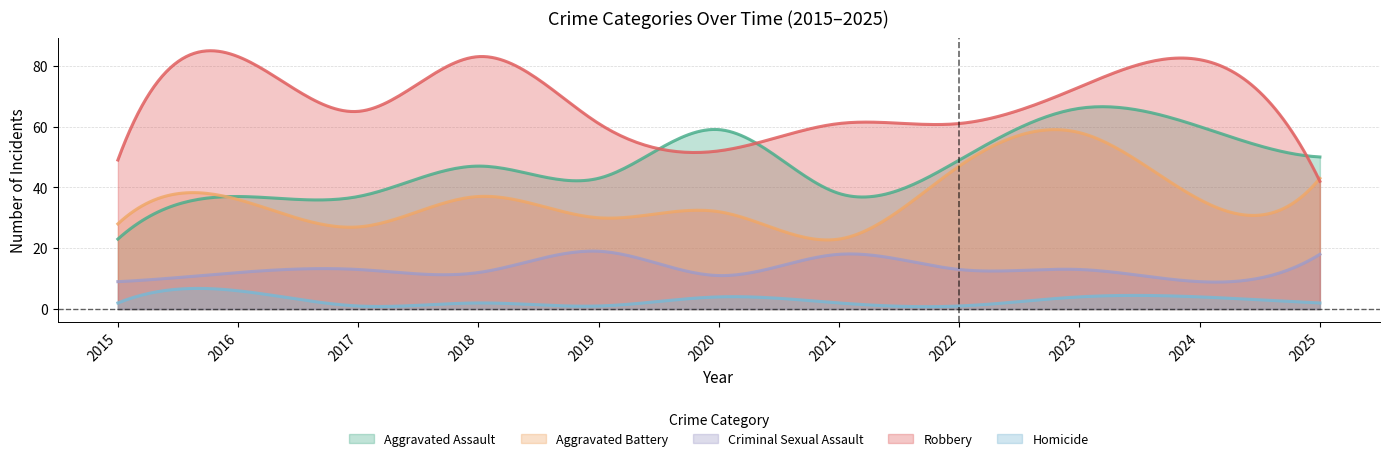

Is it true that Homicide equals 3 at 2021?

False